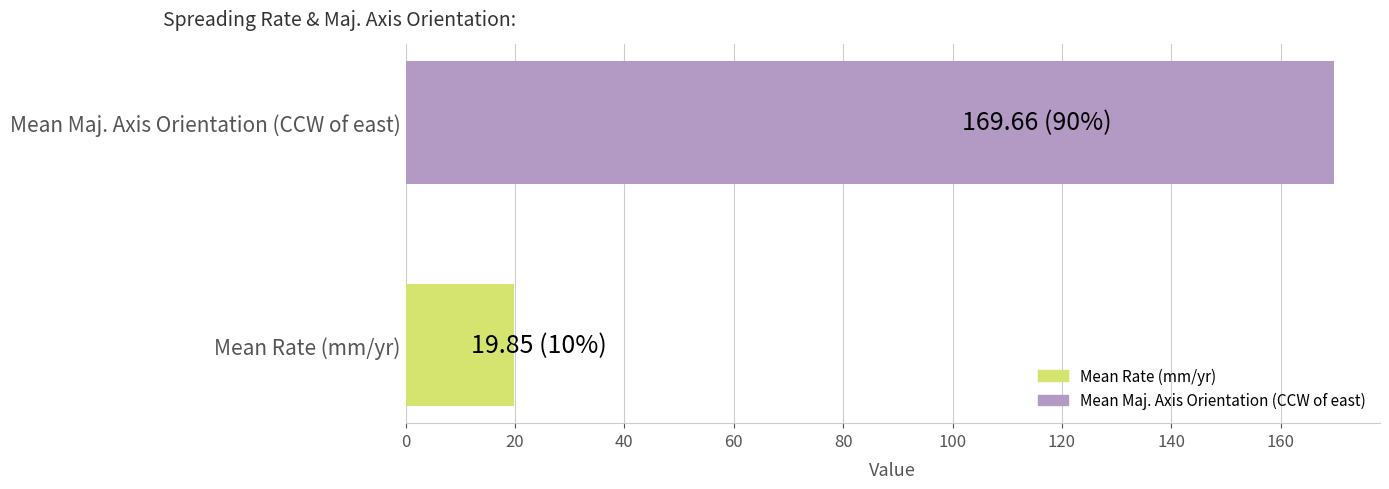

Are the bars grouped side by side (vs. stacked)?

No